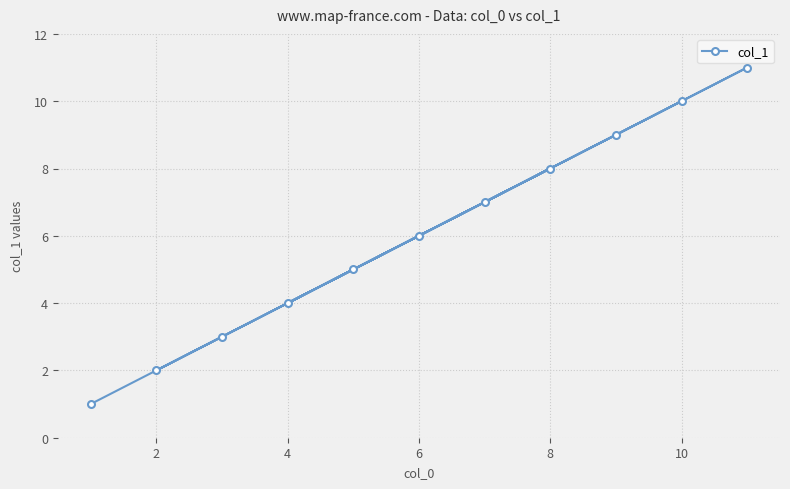

Reading left to right, list all the values displayed in this chart.

1	2	3	4	5	6	7	8	9	10	11